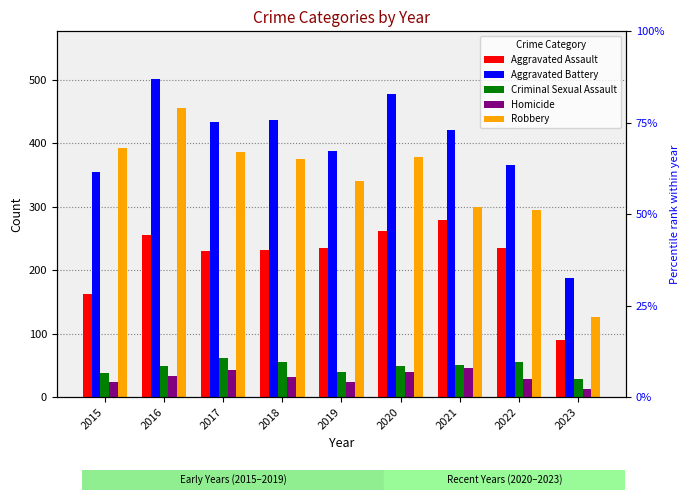

Read the Criminal Sexual Assault value at 2015, to the nearest 10.

40